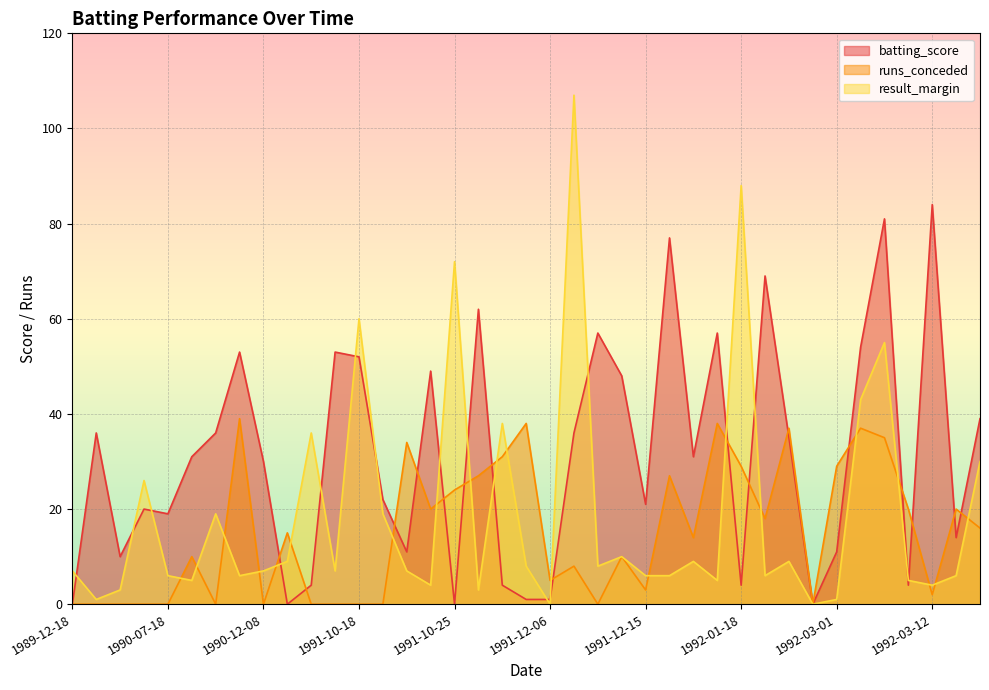

Rank the categories by result_margin value from highest to lowest.

1991-12-08, 1992-01-18, 1991-10-25, 1991-10-18, 1992-03-07, 1992-03-04, 1991-11-12, 1990-12-28, 1992-10-25, 1990-04-27, 1990-12-01, 1991-10-19, 1991-12-14, 1990-12-25, 1992-01-14, 1992-02-22, 1991-11-14, 1991-12-10, 1989-12-18, 1990-12-08, 1991-01-04, 1991-10-22, 1990-07-18, 1990-12-05, 1991-12-15, 1992-01-11, 1992-01-20, 1992-03-15, 1990-07-20, 1992-01-16, 1992-03-10, 1991-10-23, 1992-03-12, 1990-04-25, 1991-11-10, 1990-03-06, 1992-03-01, 1991-12-06, 1992-02-28